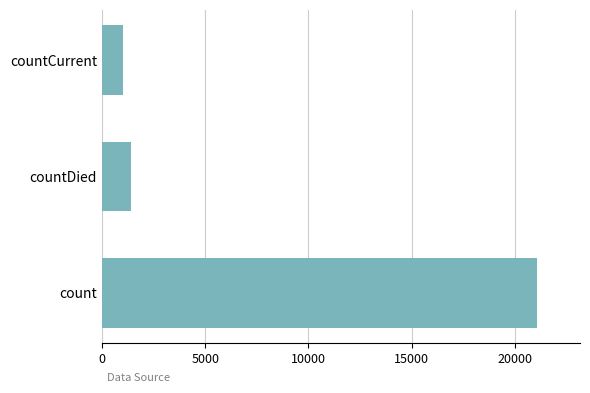

At which label is the value closest to 11028?

countDied